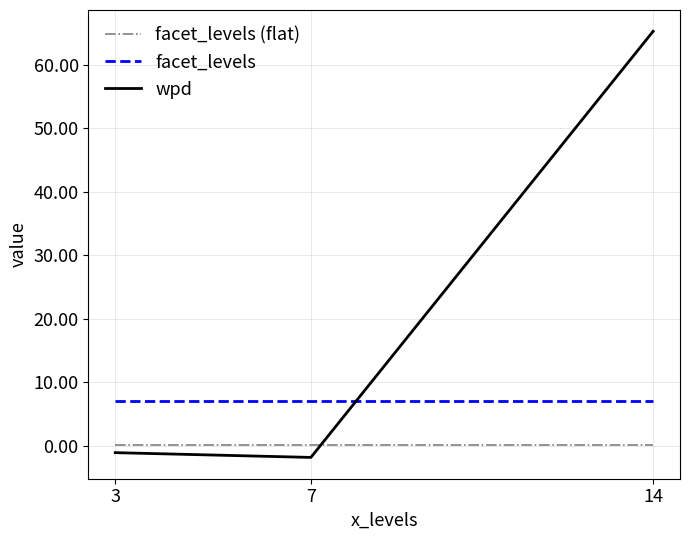

Is it true that facet_levels equals 4.0 at 14?

False